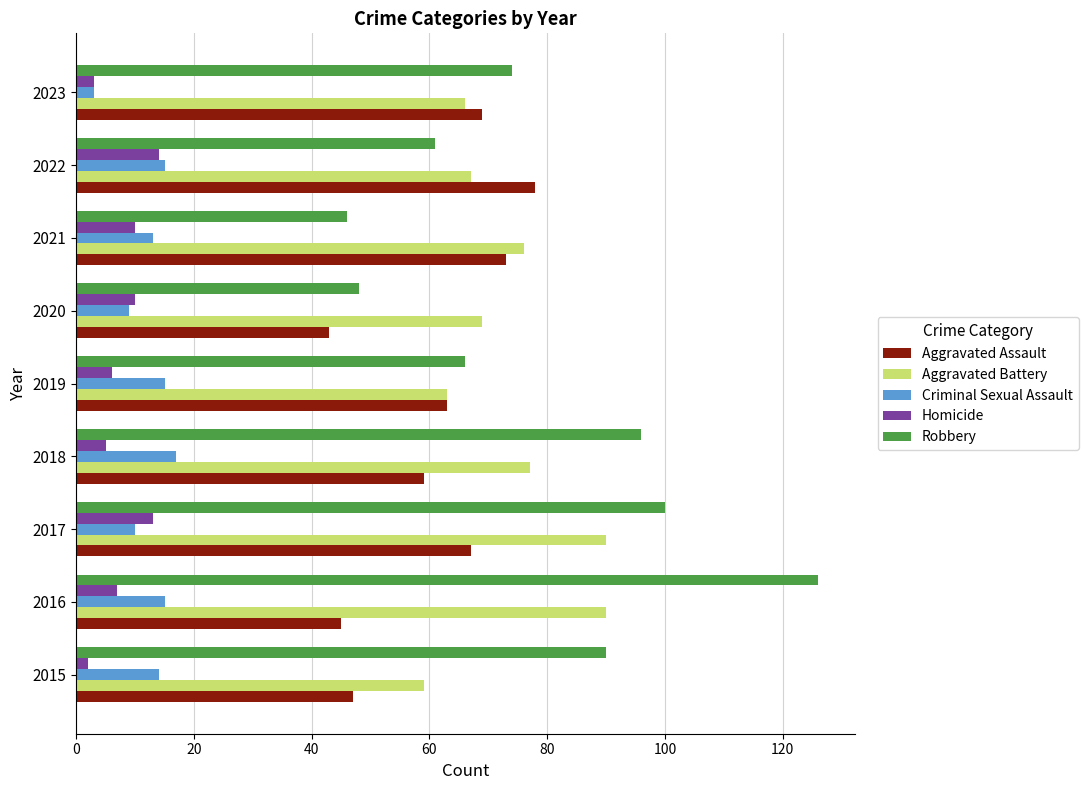

True or false: Aggravated Assault has a value of 52 at 2022.

False